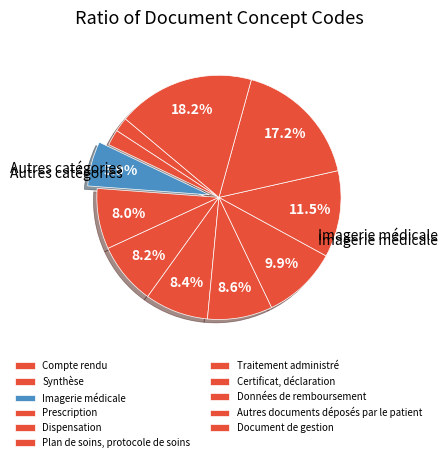

To the nearest percent, what is the average slice percentage?

9%